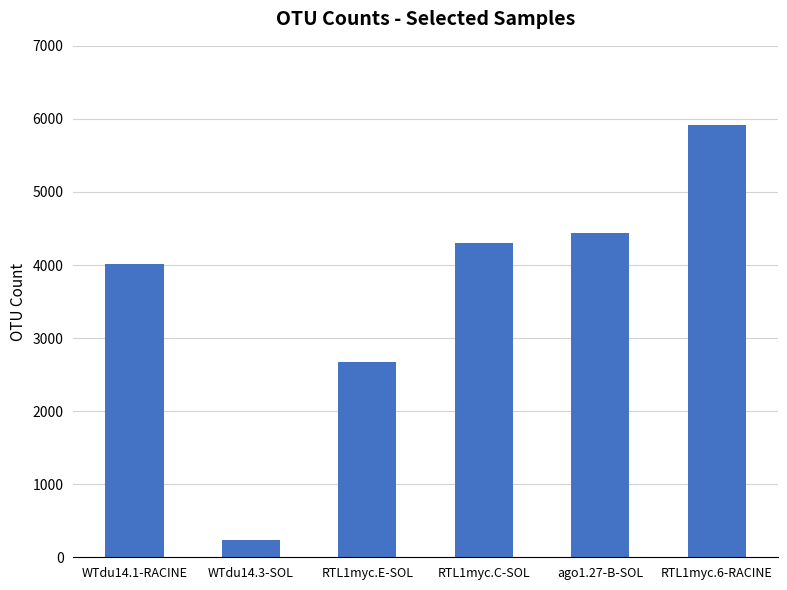

List the labels in order of value, largest first.

RTL1myc.6-RACINE, ago1.27-B-SOL, RTL1myc.C-SOL, WTdu14.1-RACINE, RTL1myc.E-SOL, WTdu14.3-SOL